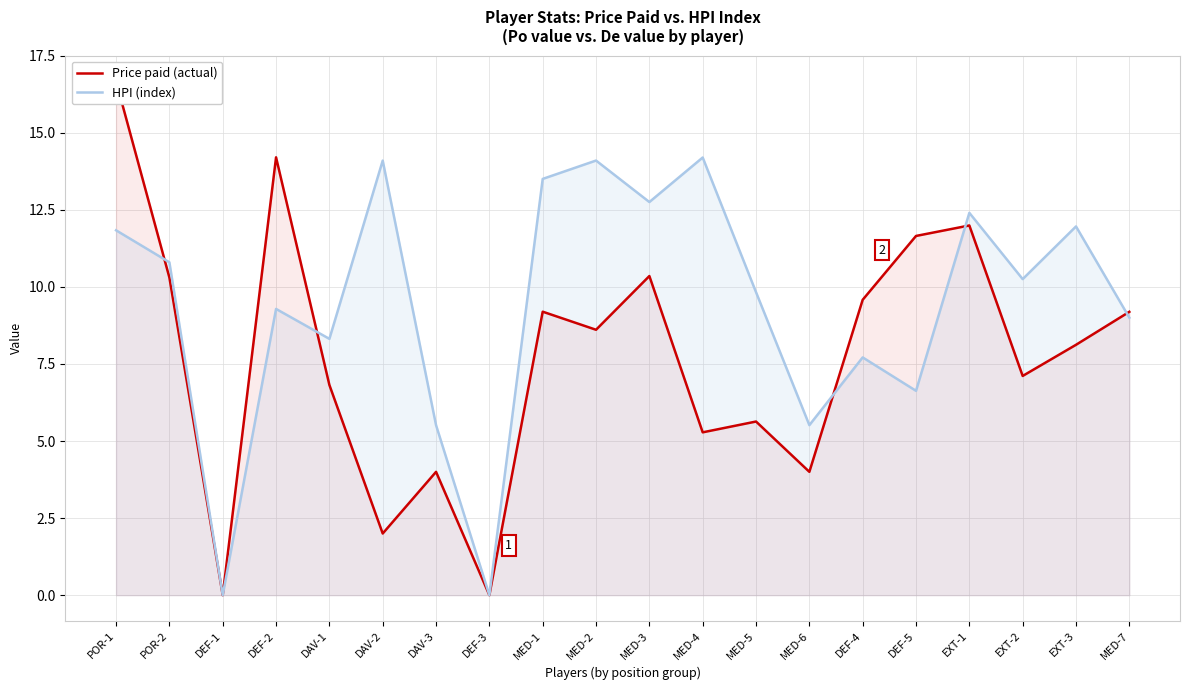

At how many categories does at least one series exceed 12?

8